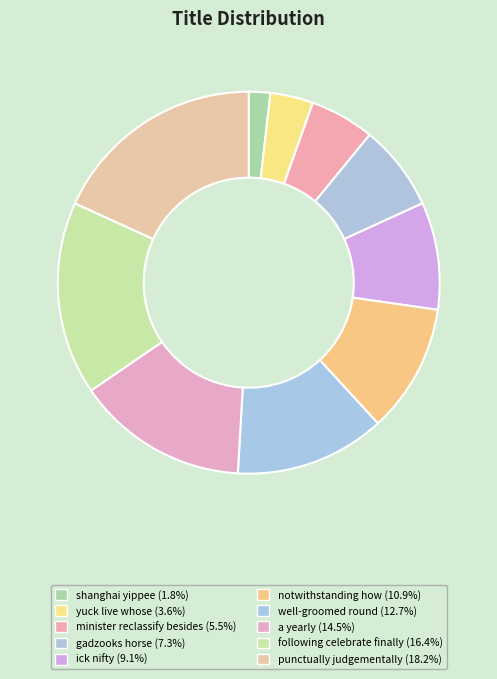

To the nearest percent, what is the difference between the gadzooks horse and a yearly slice percentages?

7%